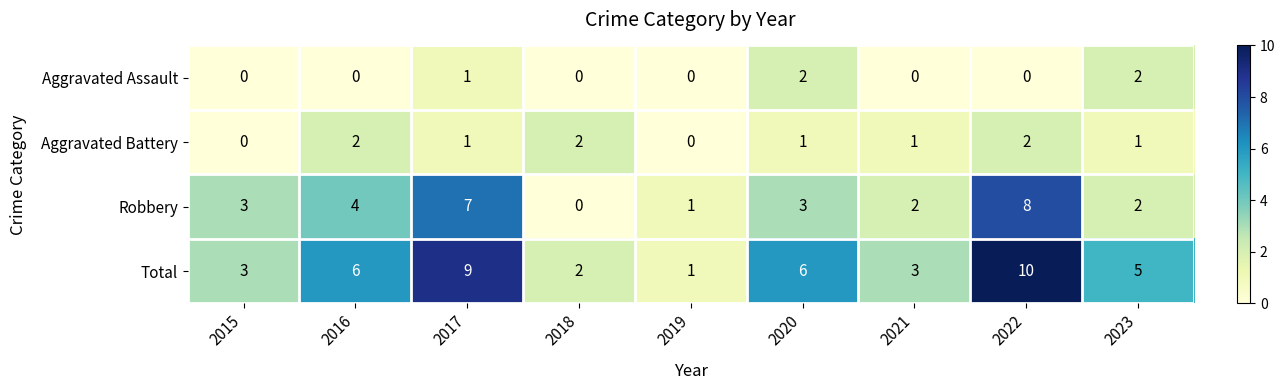

Rank the series at 2016 from highest to lowest value.

Total, Robbery, Aggravated Battery, Aggravated Assault